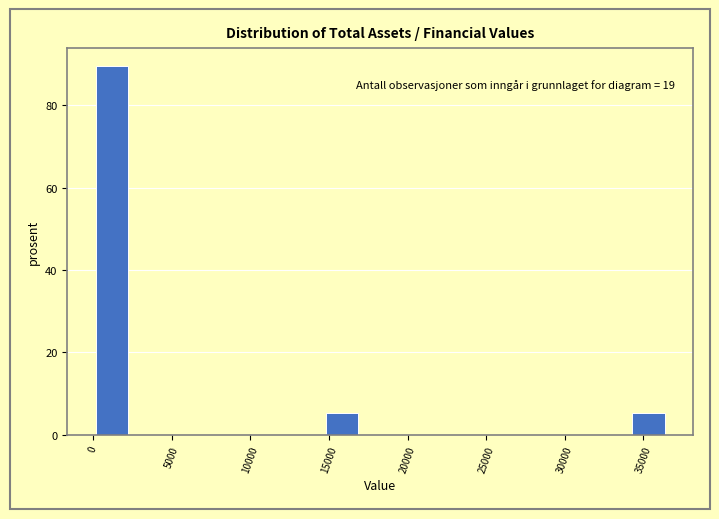

Over which range of the x-axis is the bar tallest?

0 to 2500